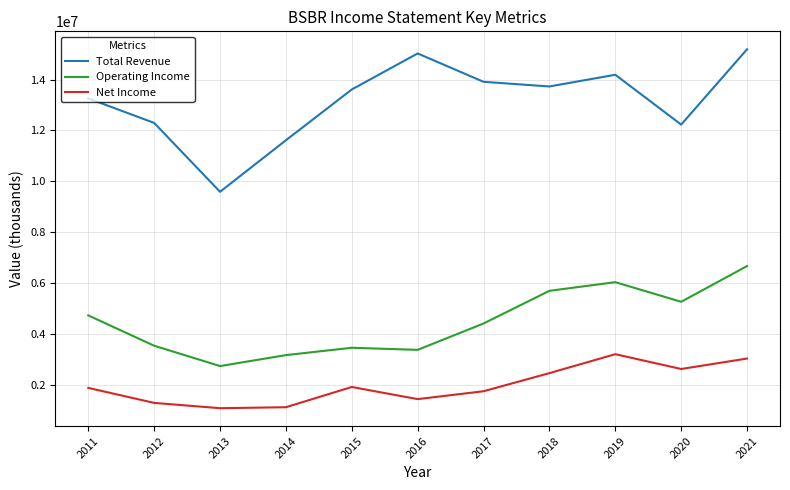

True or false: Net Income and Operating Income cross at least once.

False